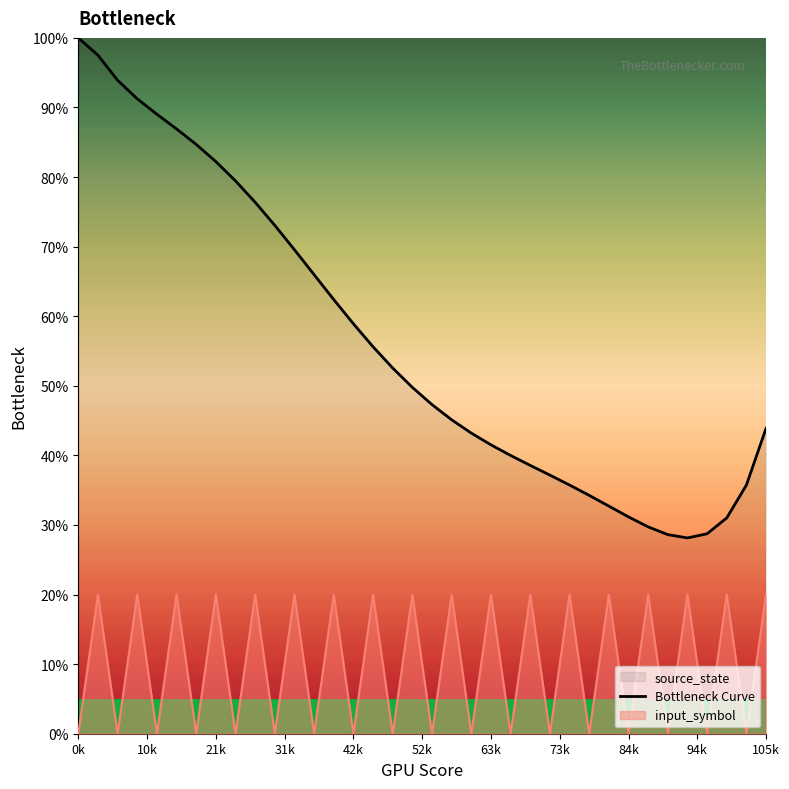

What is the greatest value displayed?

100.0